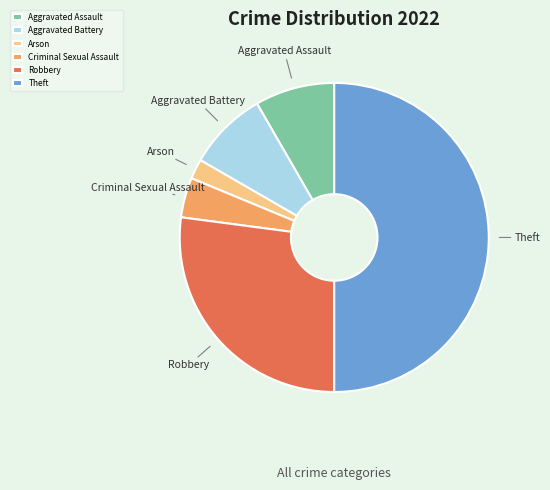

What is the ratio of the value at Robbery to the value at Arson?

13.0